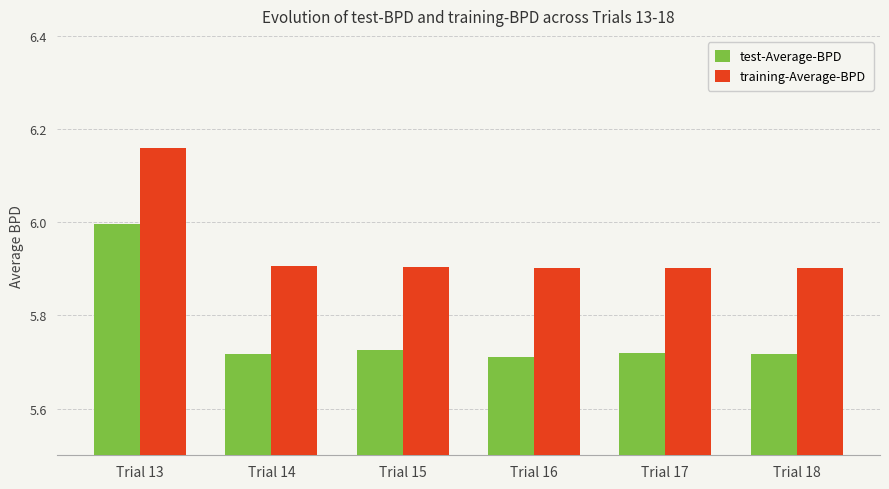

Is the value of test-Average-BPD at Trial 15 greater than the value of training-Average-BPD at Trial 17?

No